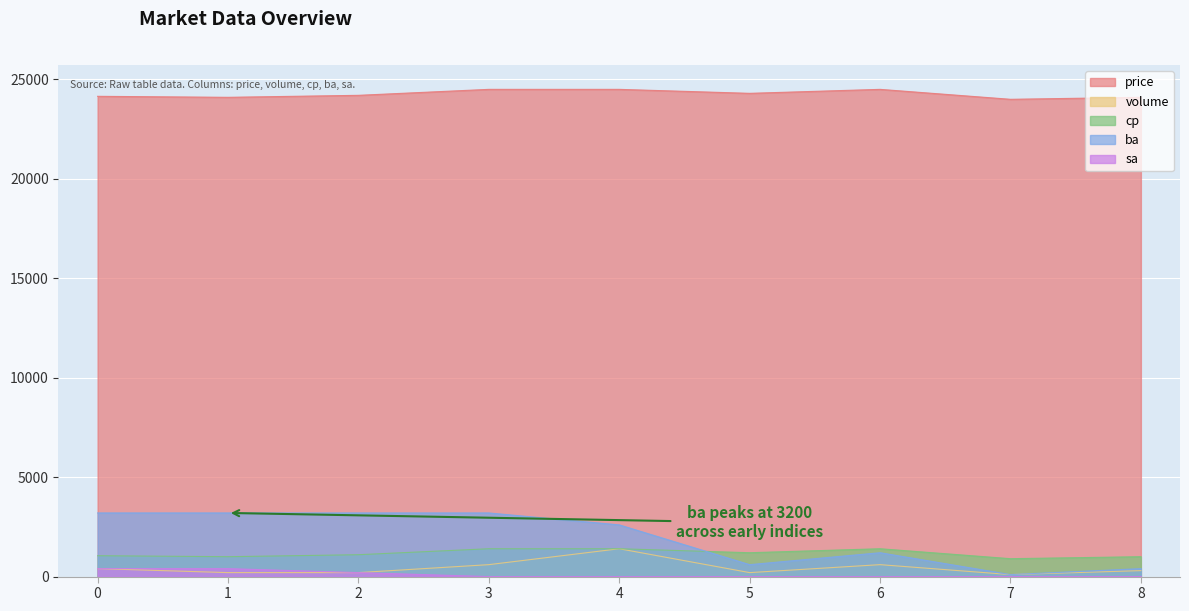

At how many categories does at least one series exceed 23588?

9